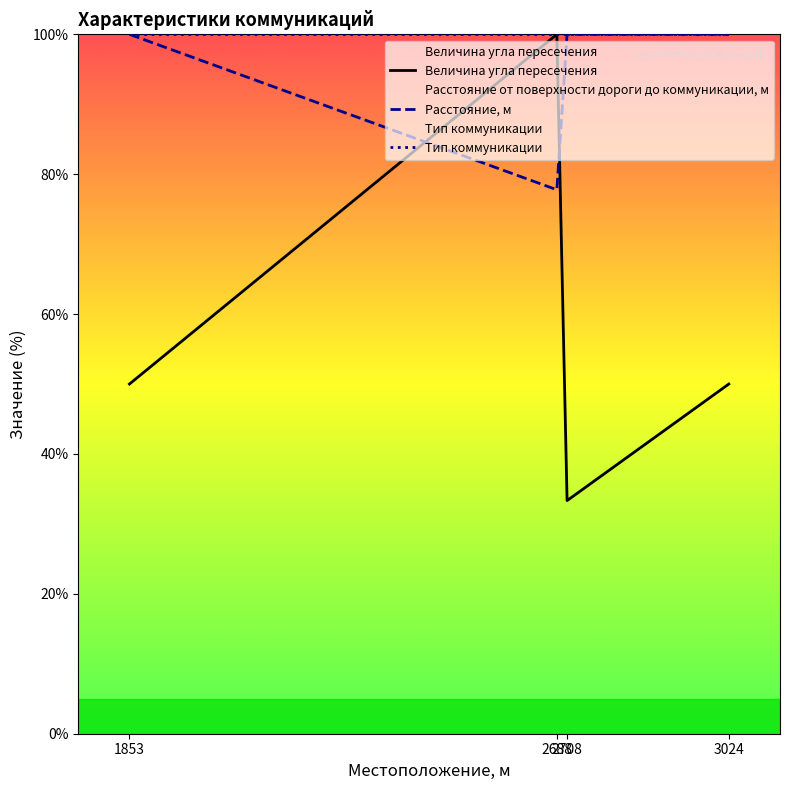

At how many categories does at least one series exceed 89?

4